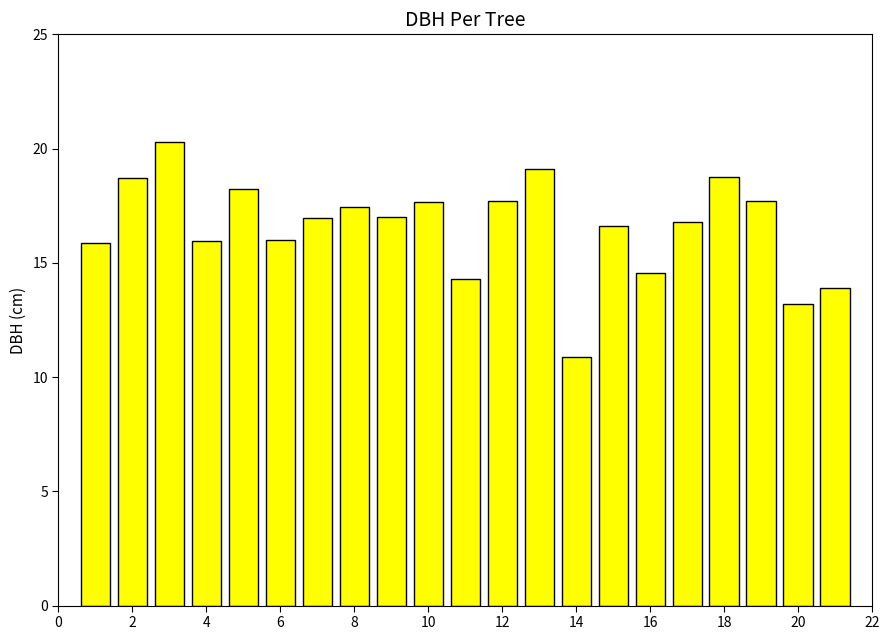

What is the minimum value shown in the chart?

10.9